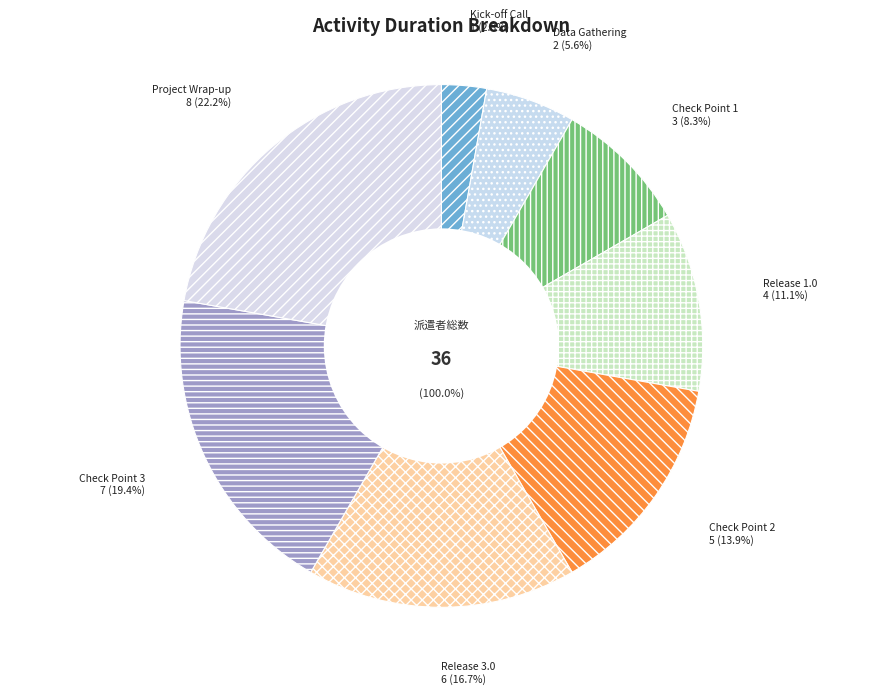

What is the smallest slice in the pie chart?

Kick-off Call